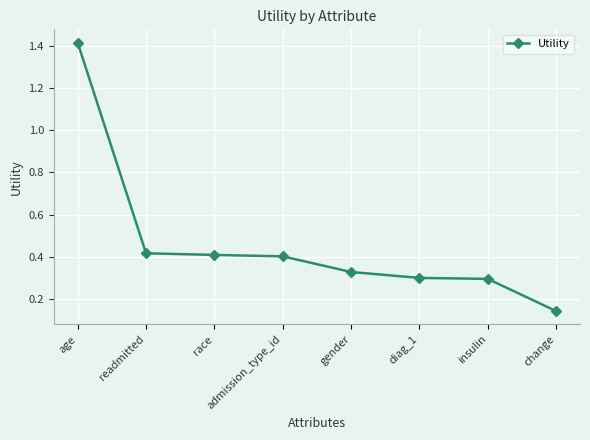

What is the sum of the values at readmitted and race?

0.8